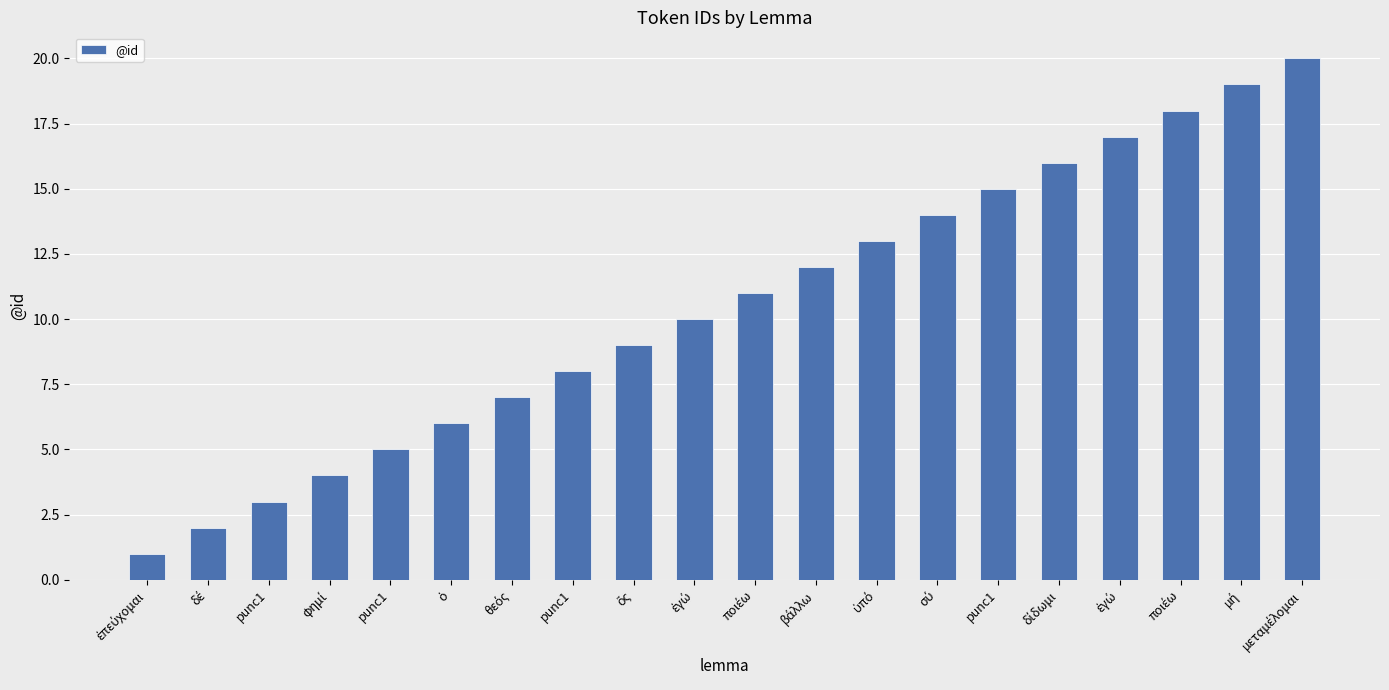

How many data points does each series have?

20